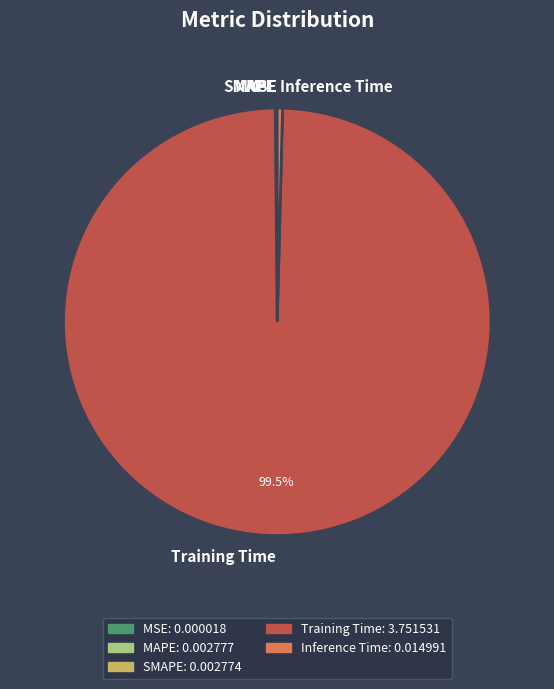

Is there any slice that represents more than half of the pie?

Yes